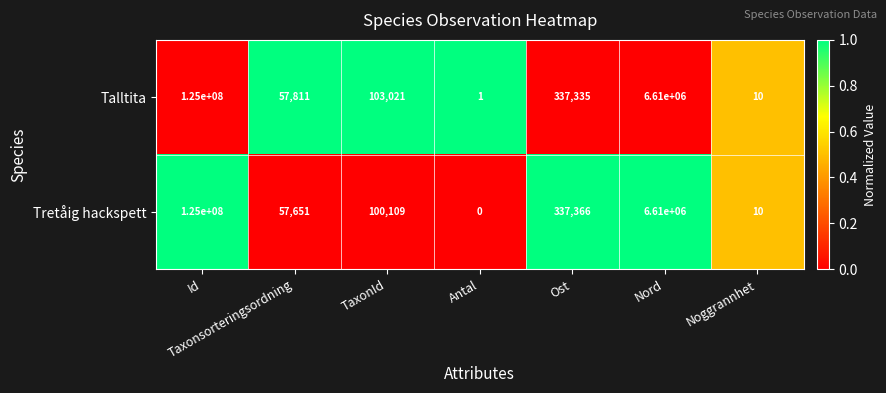

Between Ost and Nord, which series saw the biggest shift?

Talltita